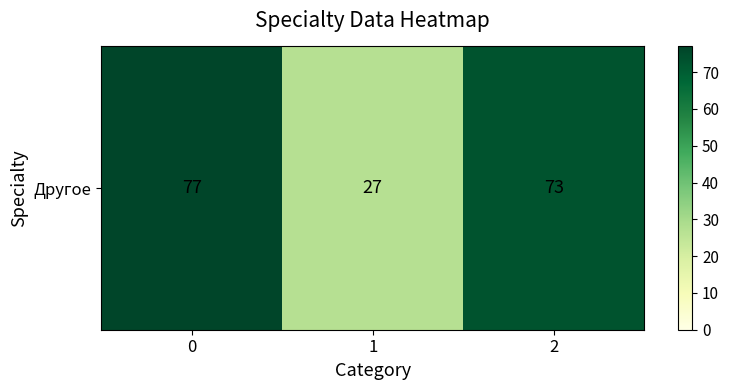

What is the approximate value at 2?

73